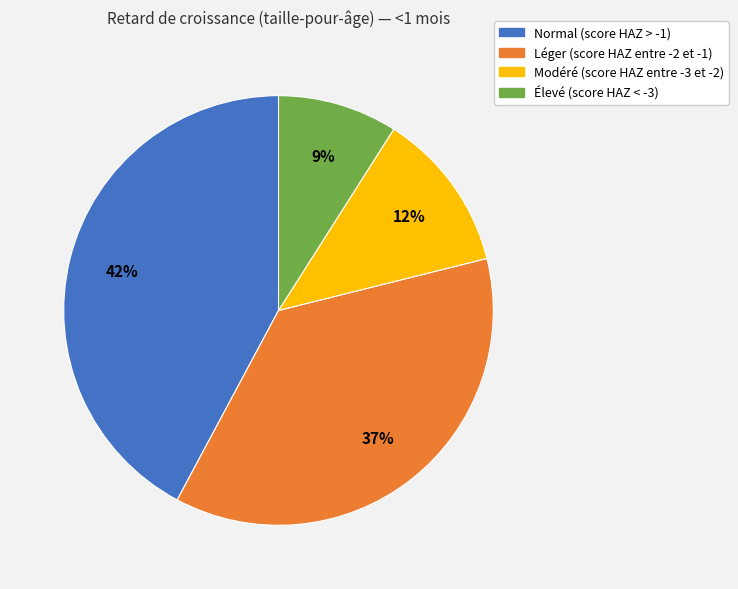

How many segments does this pie chart have?

4